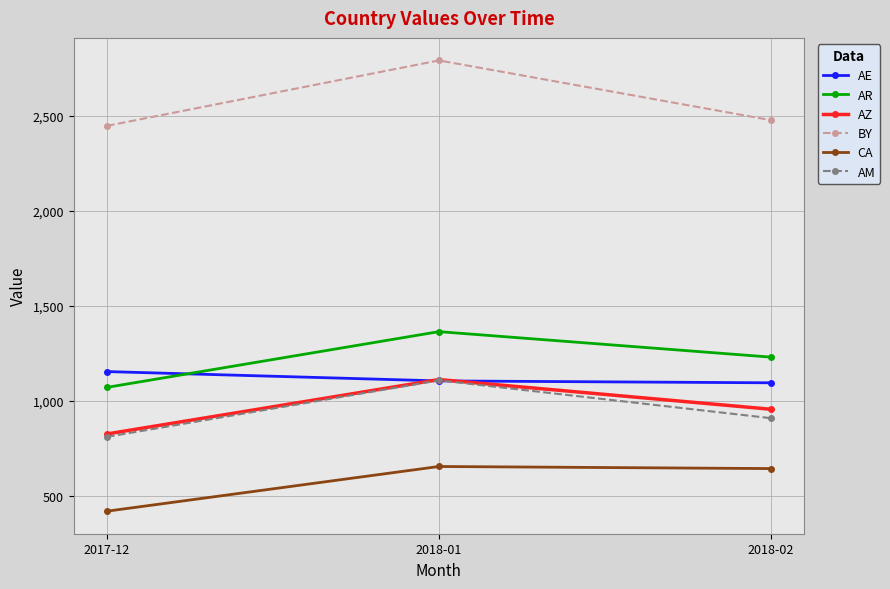

What is the smallest value displayed?

421